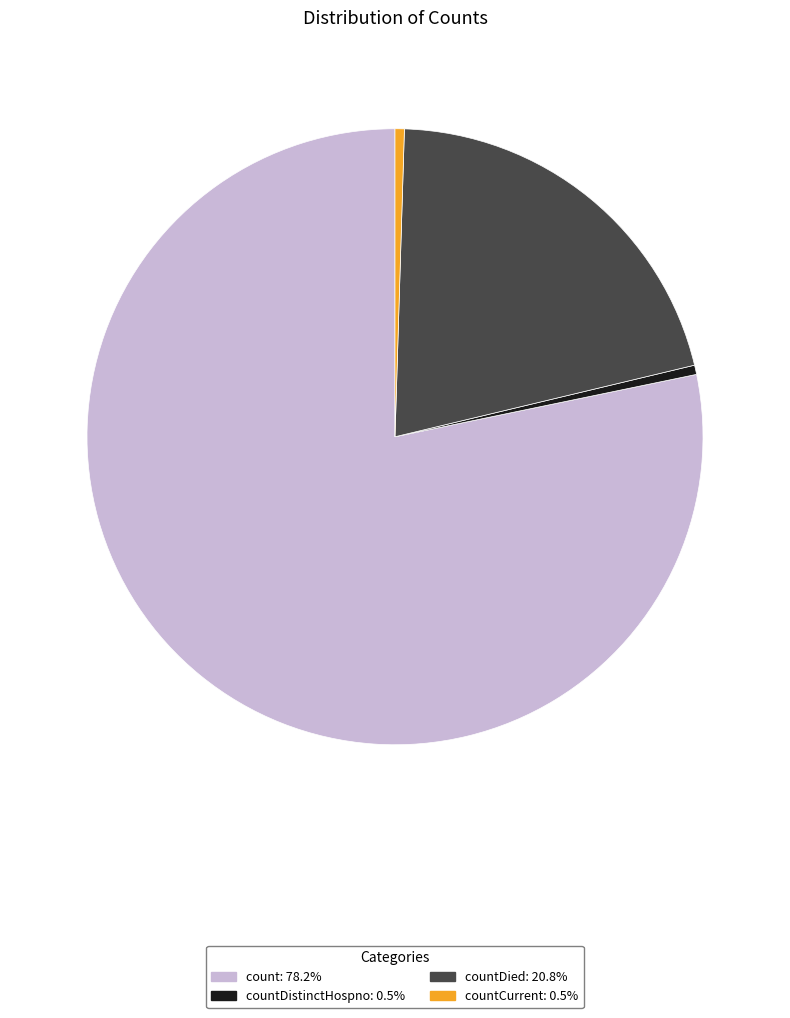

Is there a majority slice in this chart?

Yes